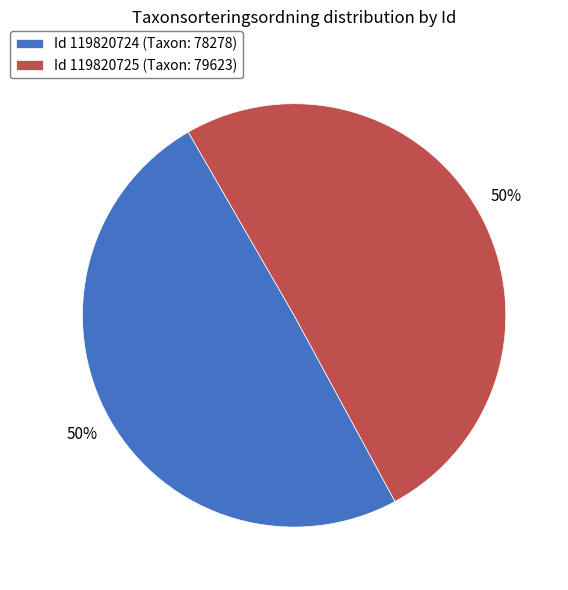

The Id 119820724 (Taxon: 78278) slice represents 50% of the pie. True or false?

True